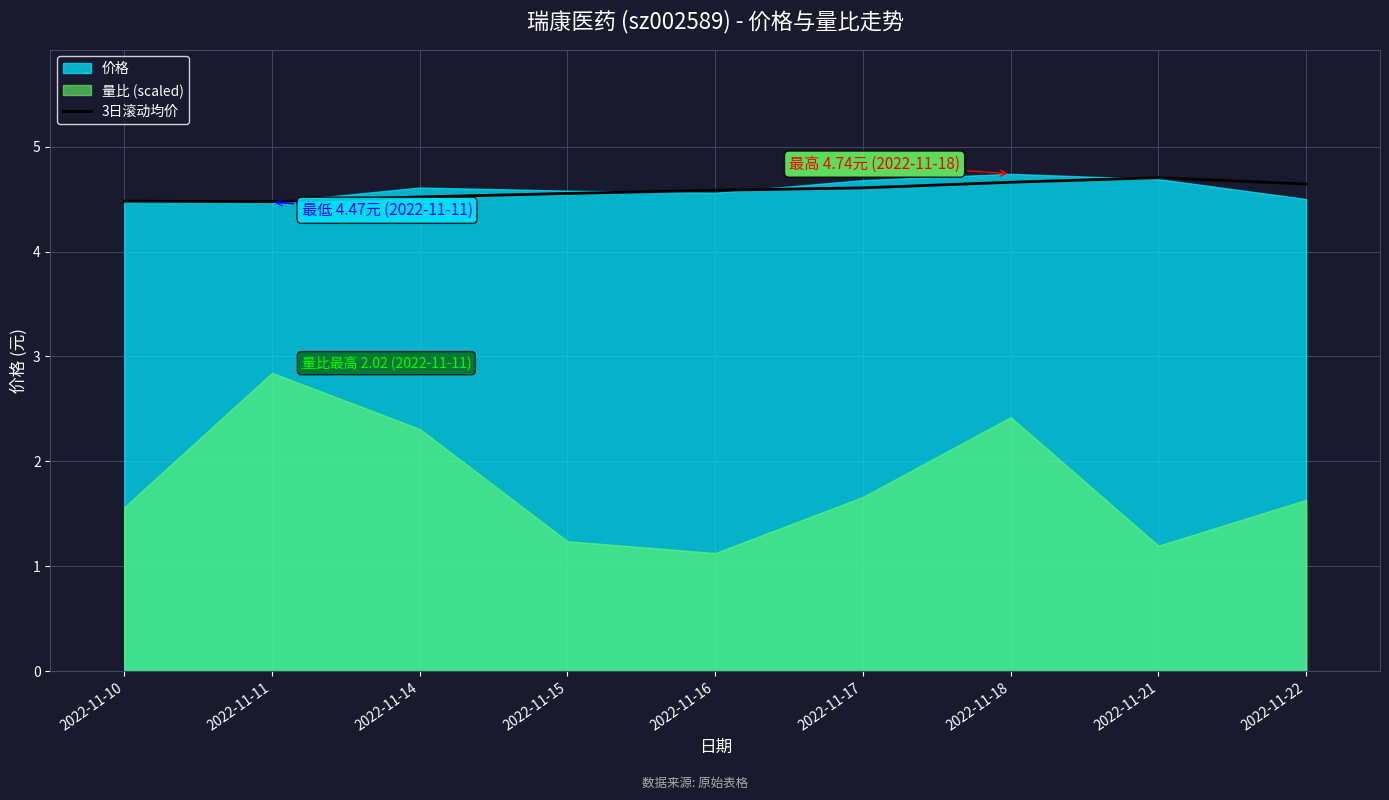

What value does the data have at 2022-11-15?

4.6